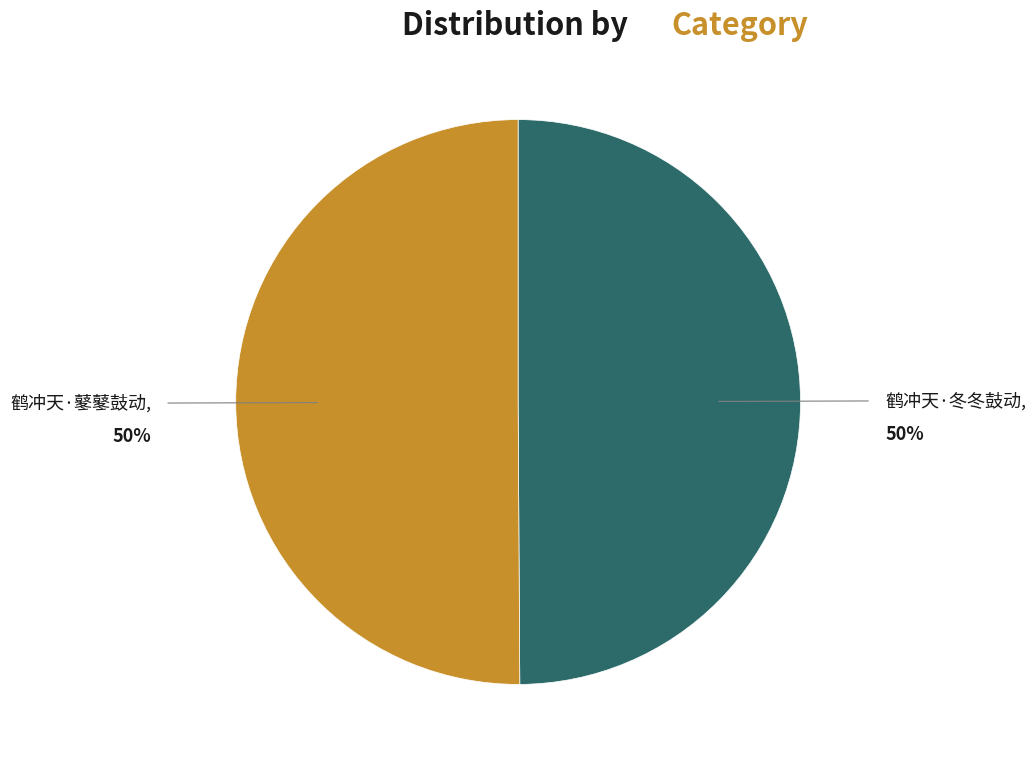

To the nearest percent, what is the combined percentage of 鹤冲天·冬冬鼓动 and 鹤冲天·鼕鼕鼓动?

100%